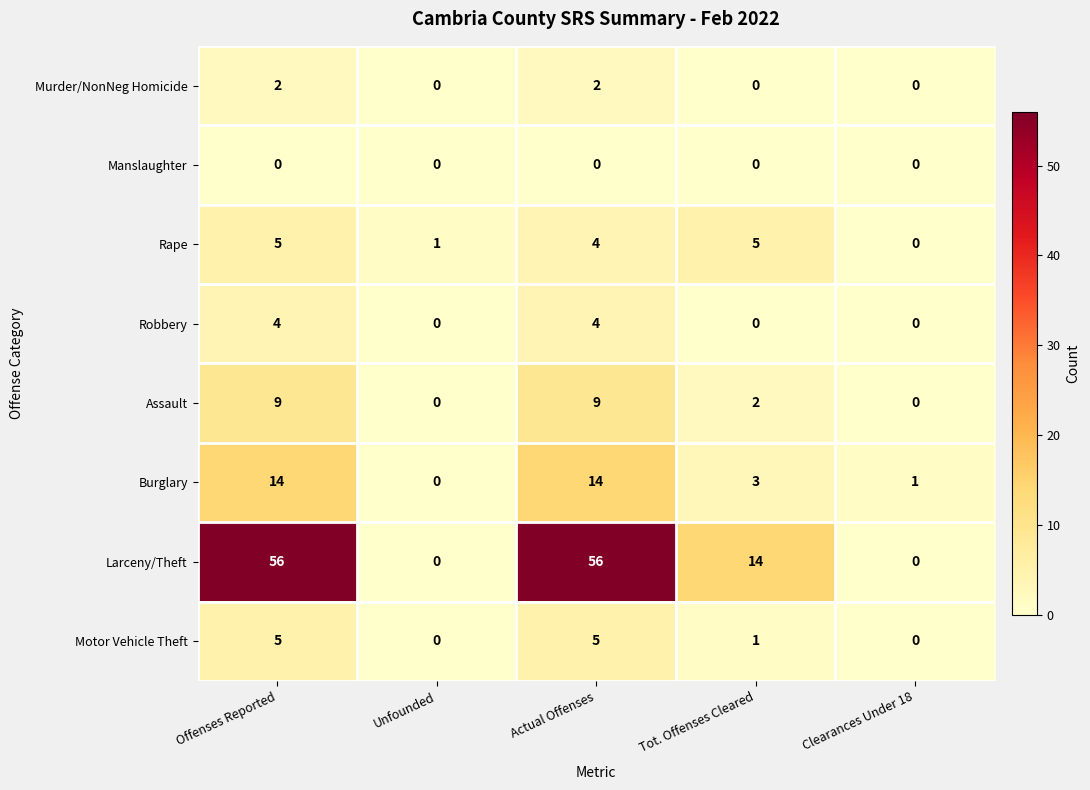

What is the difference between the highest and lowest values at Clearances Under 18?

1